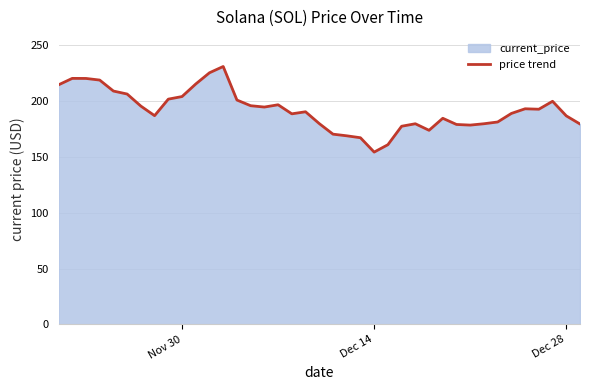

What is the greatest value displayed?

231.0